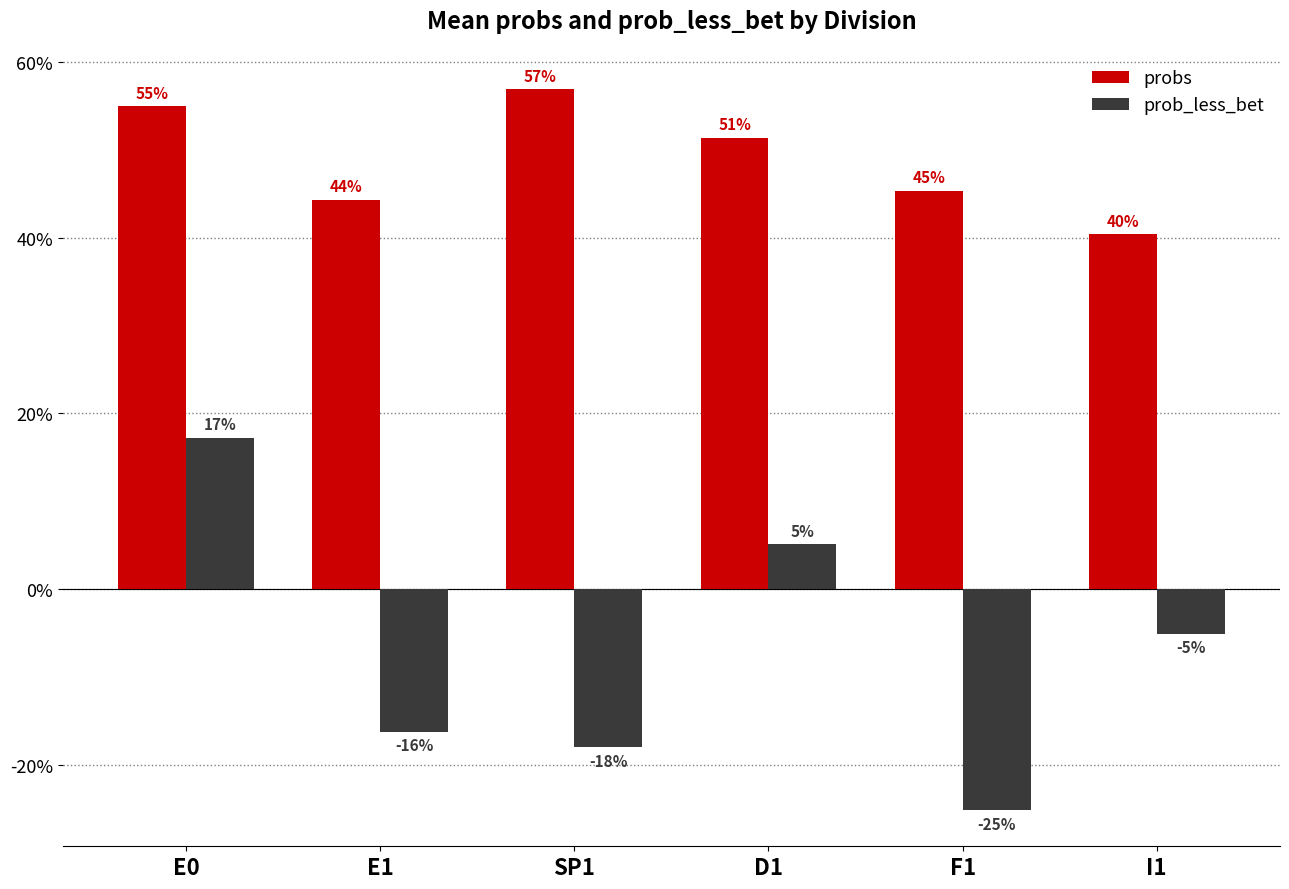

What is the label of the 5th bar from the right?

E1